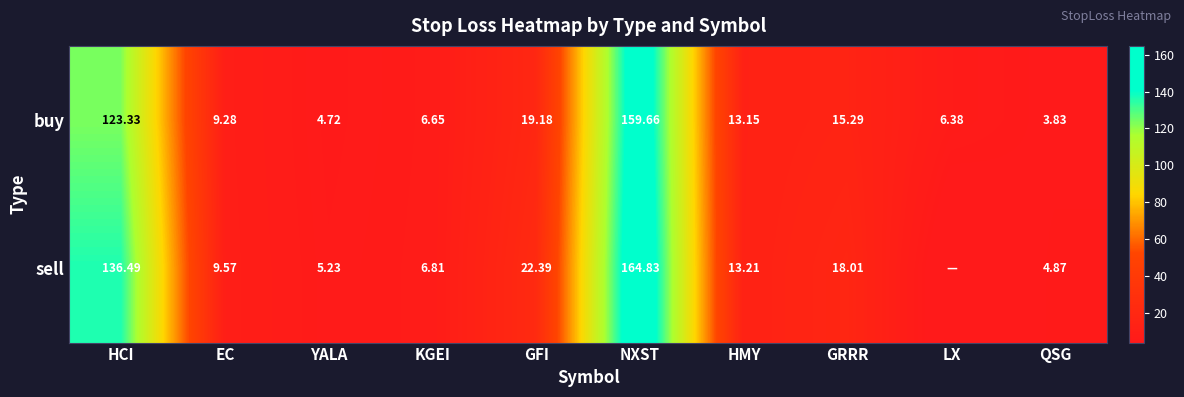

At which label does buy reach its peak?

NXST